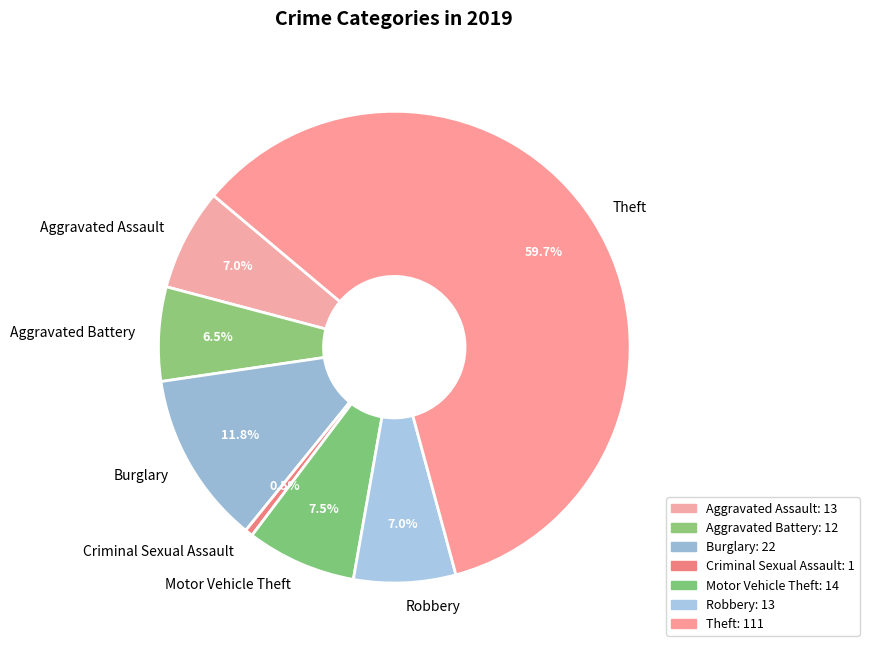

Is there any slice that represents more than half of the pie?

Yes